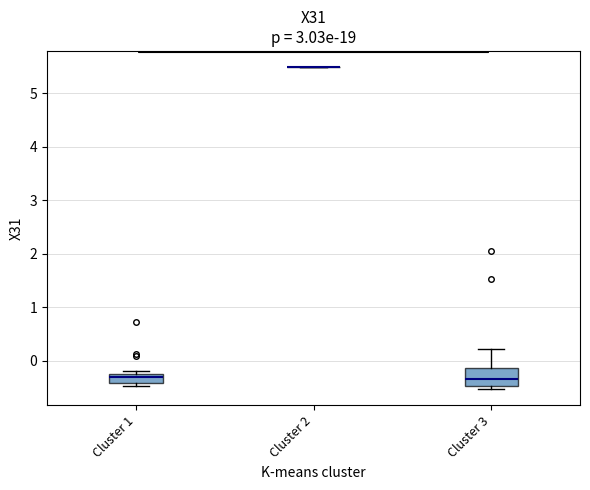

Reading left to right, read every box against the y-axis: the position of its median line, the range the box covers, and the ends of its whiskers. The values are not printed on the chart, so give them approximately, as read against the axis.

Cluster 1: median -0.3, box -0.4 to -0.2, whiskers -0.5 to -0.2 (just above the box's upper edge)
Cluster 2: box collapsed to a line at 5.5, whiskers 5.5 to 5.5
Cluster 3: median -0.3, box -0.5 to -0.1, whiskers -0.5 (just below the box's lower edge) to 0.2